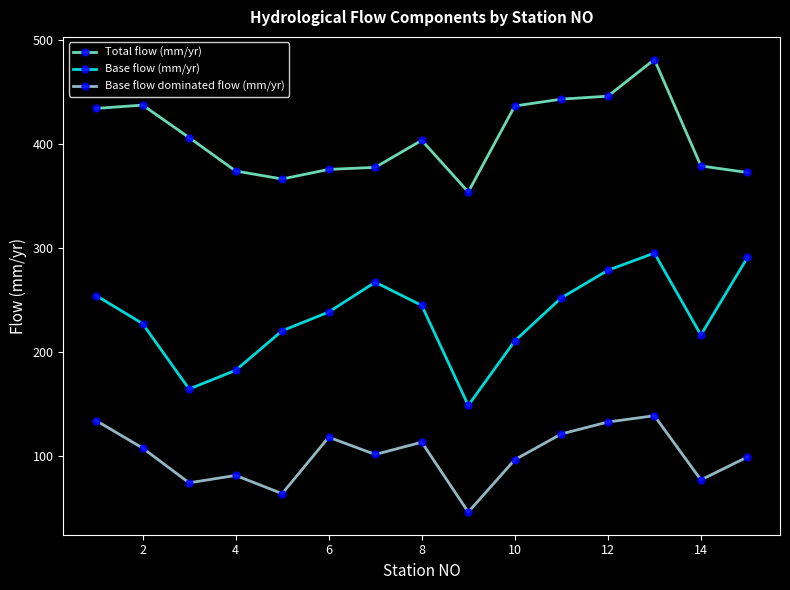

True or false: Base flow (mm/yr) and Base flow dominated flow (mm/yr) cross at least once.

False